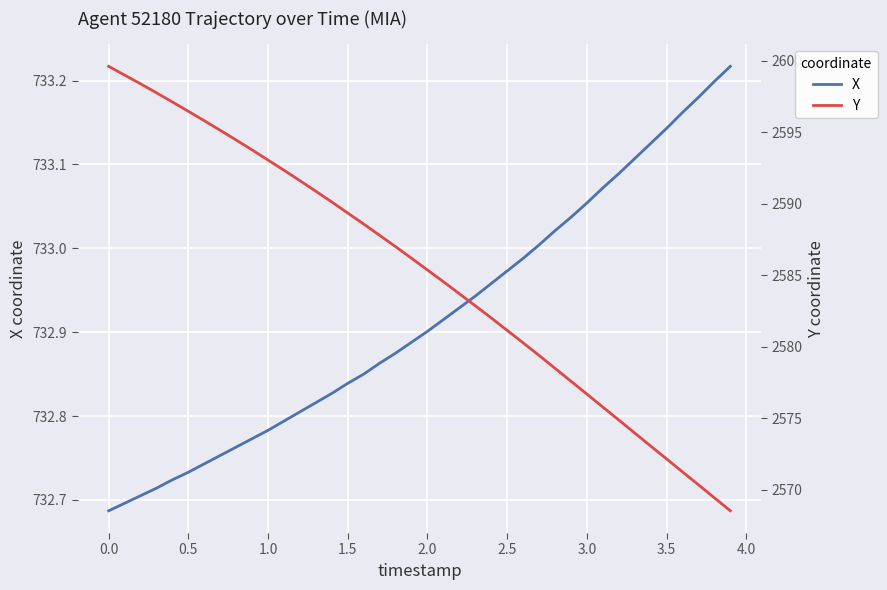

What is the minimum value for Y?

2568.5